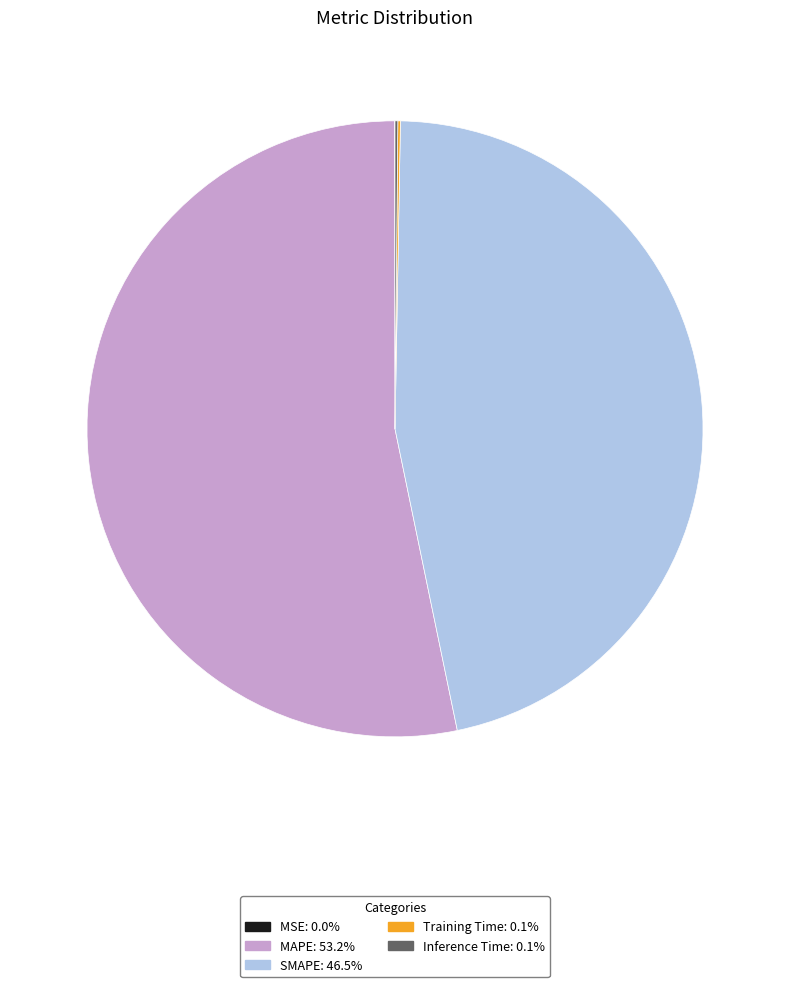

What is the largest slice in the pie chart?

MAPE